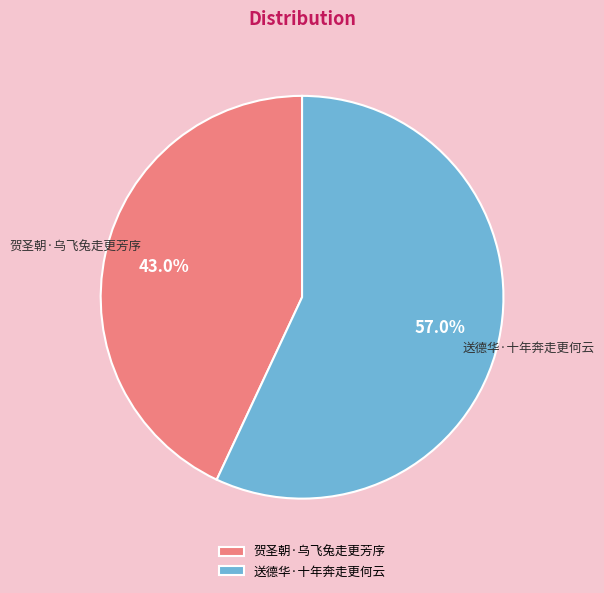

What is the majority slice?

送德华·十年奔走更何云